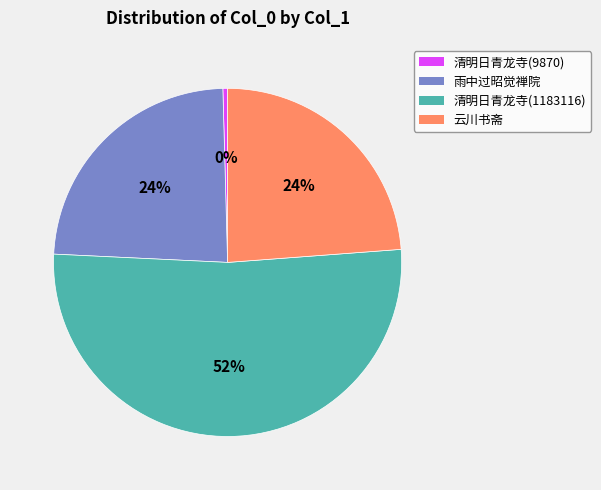

Is it true that 雨中过昭觉禅院 is 34% of the pie?

False